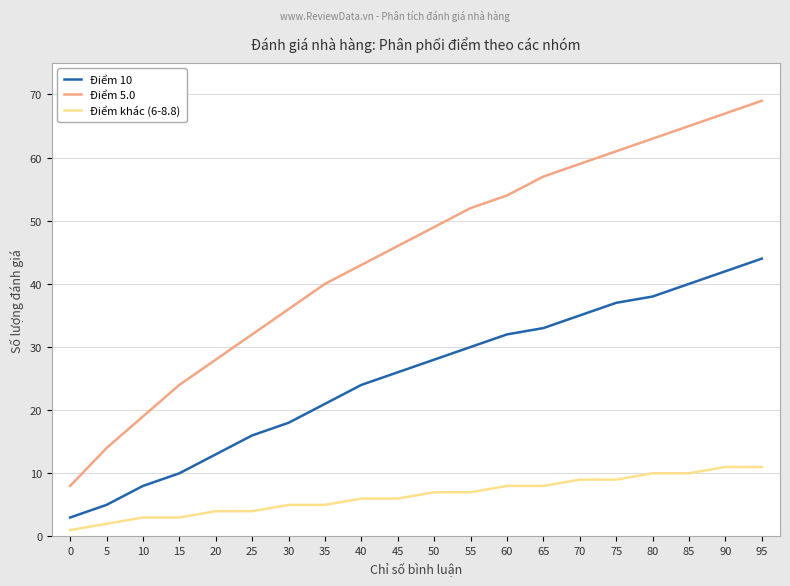

At which label does Điểm 10 reach its peak?

95